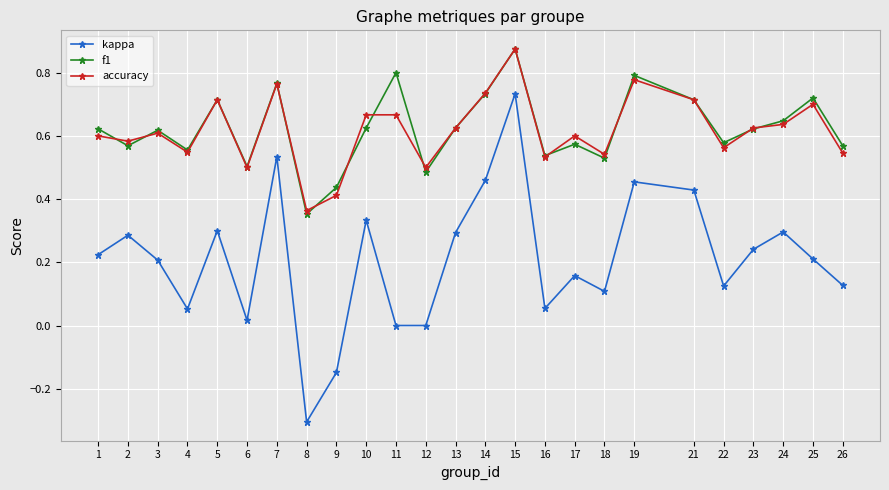

Between 18 and 19, which series saw the biggest shift?

kappa